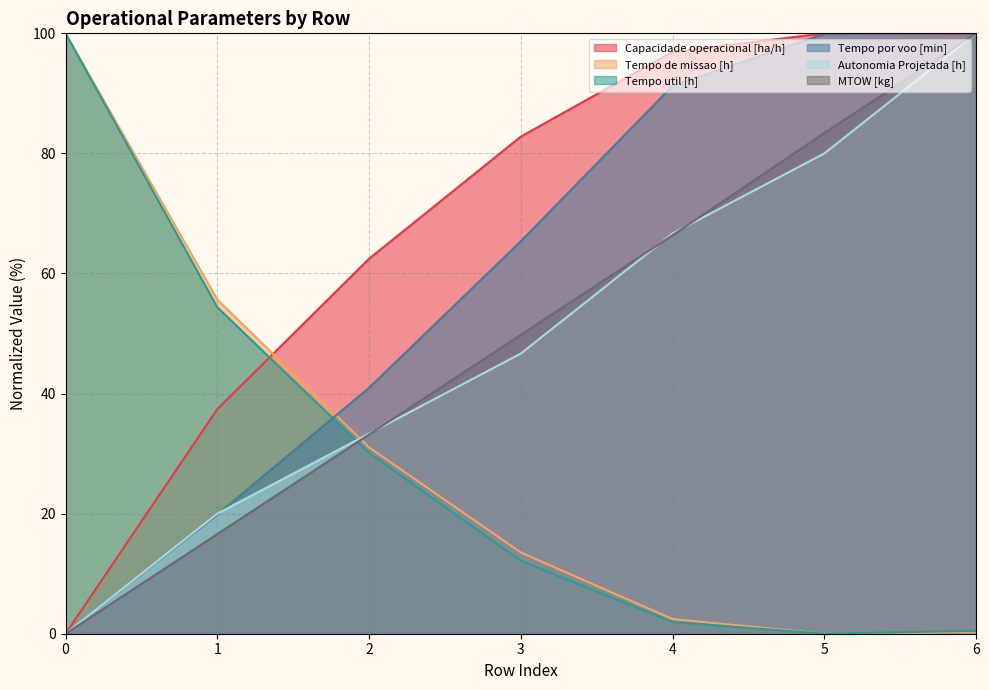

Which series has the largest range (max minus min)?

Capacidade operacional [ha/h]